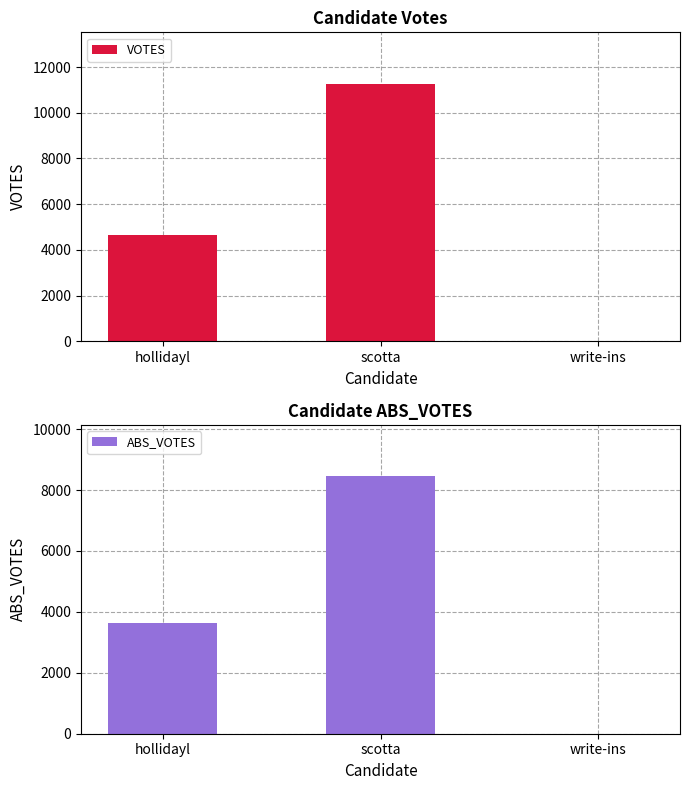

Rank the series at scotta from lowest to highest value.

ABS_VOTES, VOTES